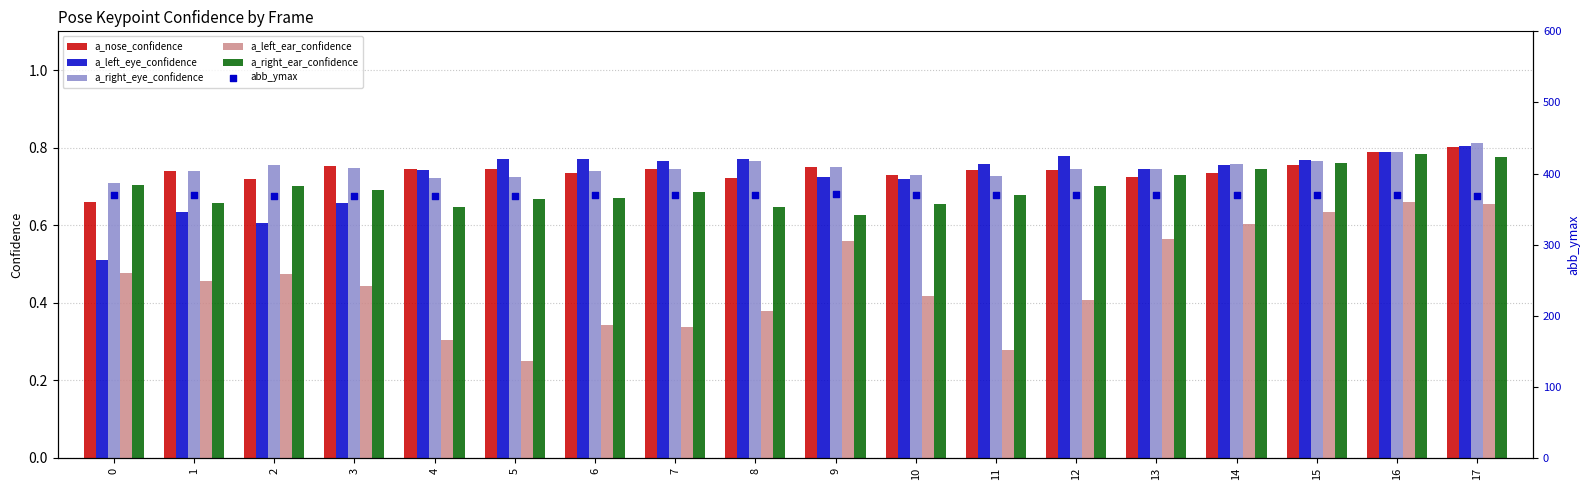

What are all the series names shown in the legend?

a_nose_confidence, a_left_eye_confidence, a_right_eye_confidence, a_left_ear_confidence, a_right_ear_confidence, abb_ymax